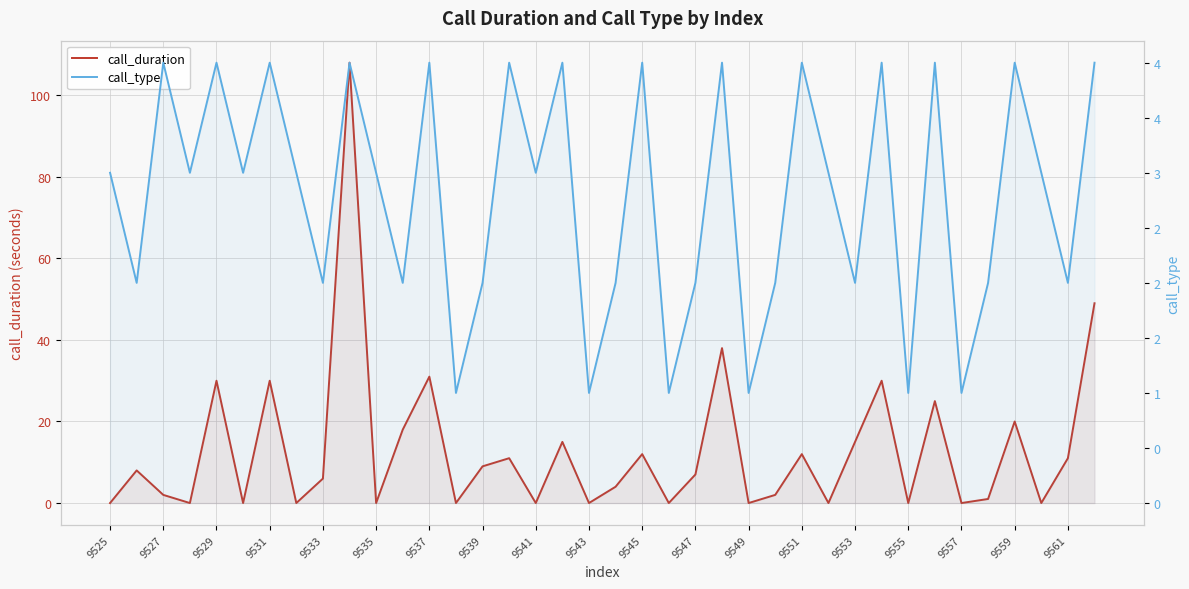

The value of call_duration at 37 is 14. True or false?

False